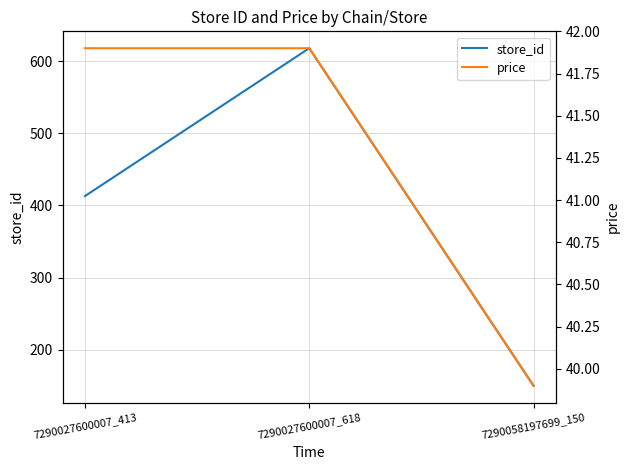

At 7290027600007_413, list the series in order from largest to smallest.

store_id, price